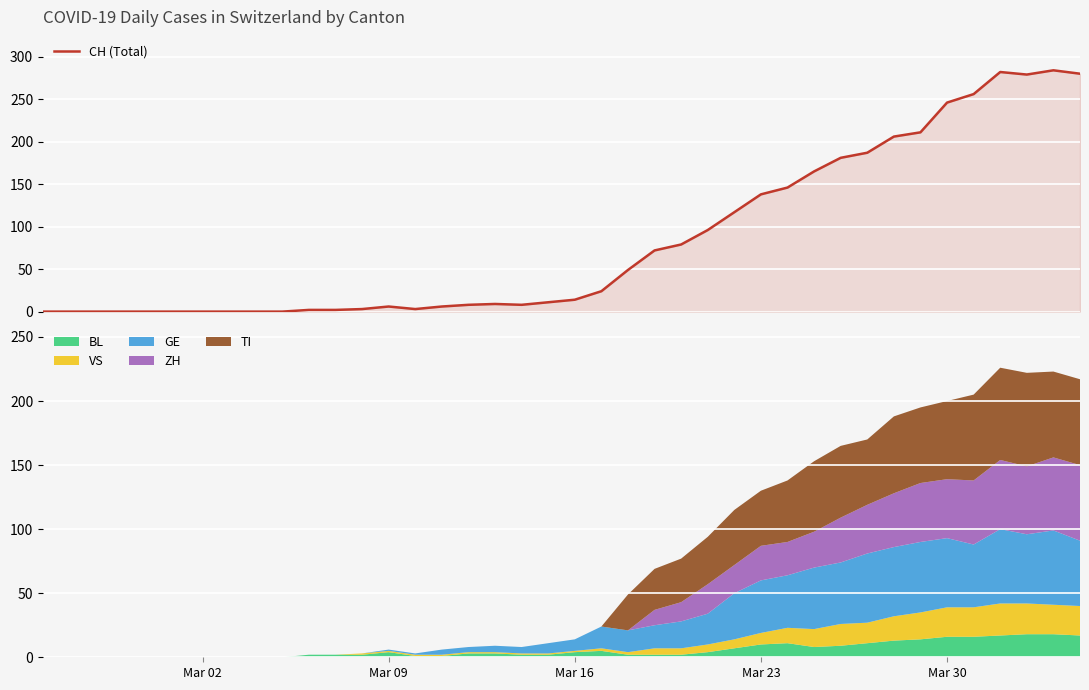

Reading left to right, transcribe all the data shown in this chart.

0	0	0	0	0	0	0	0	0	0	2	2	3	6	3	6	8	9	8	11	14	24	49	72	79	96	117	138	146	165	181	187	206	211	246	256	282	279	284	280